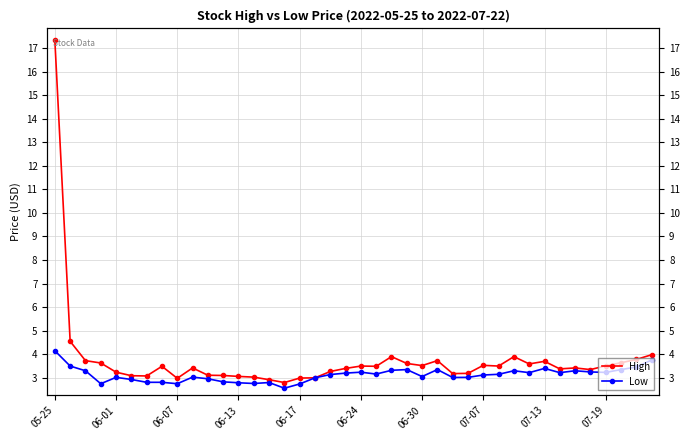

List the series in order of their peak value, highest first.

High, Low